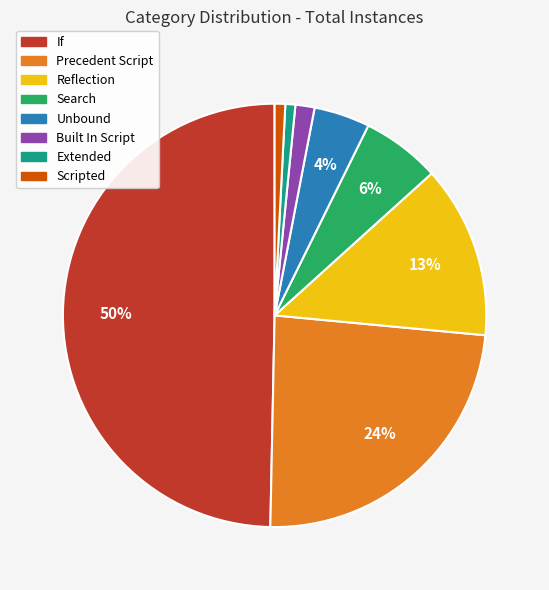

To the nearest percent, what percentage of the pie is Built In Script?

1%